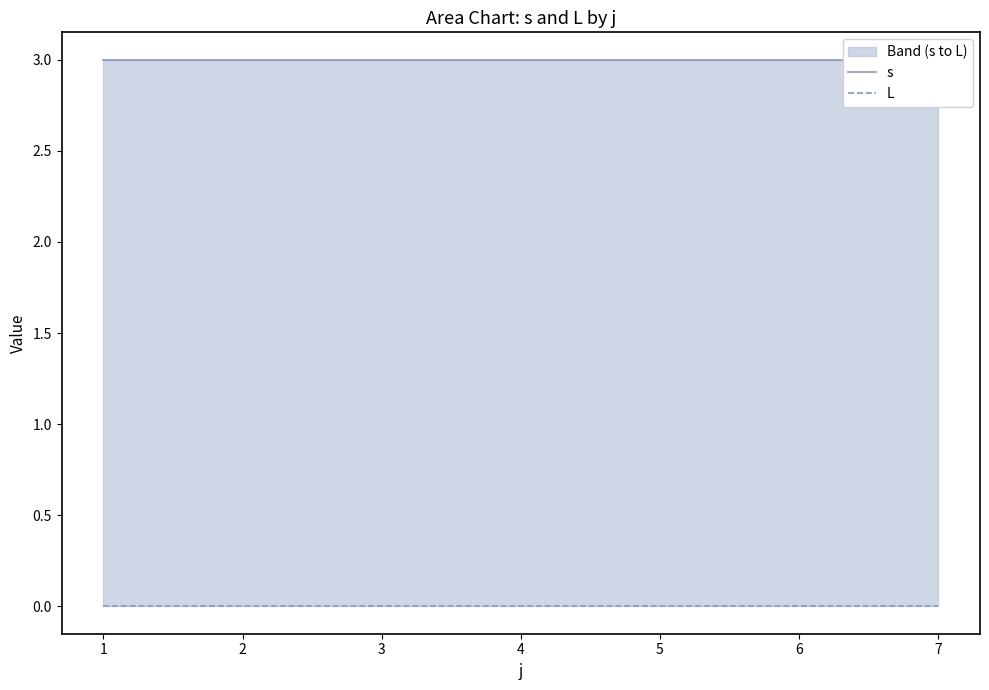

Which series changed the most between 2 and 5?

s